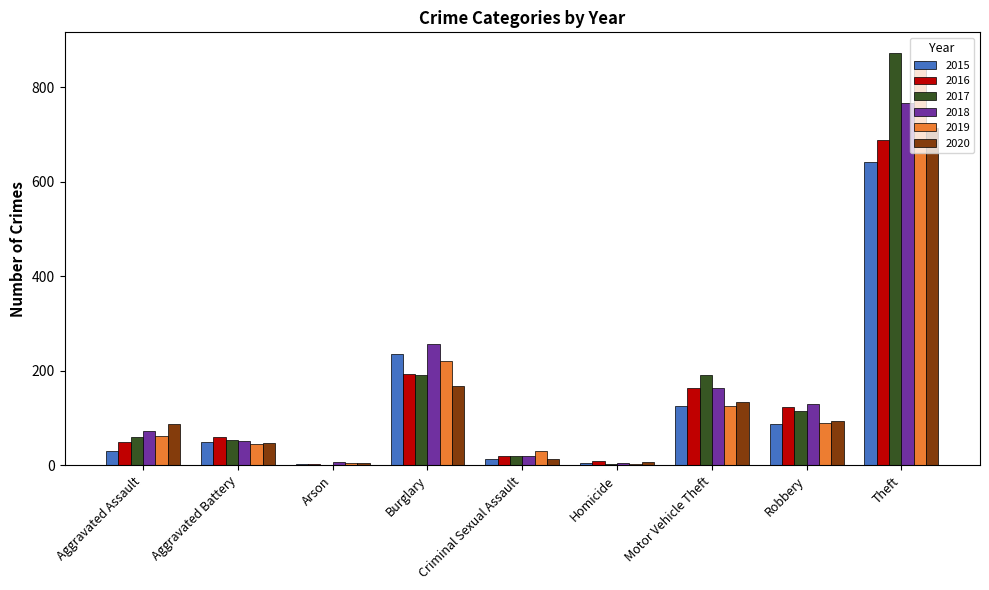

Between Aggravated Assault and Burglary, which series saw the biggest shift?

2015